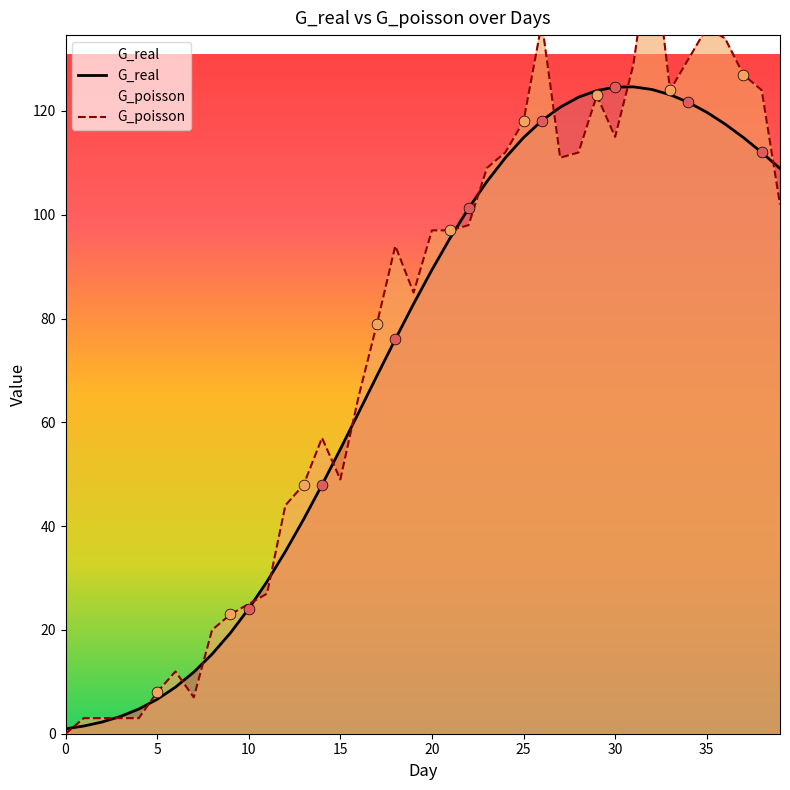

At how many categories does at least one series exceed 37?

28